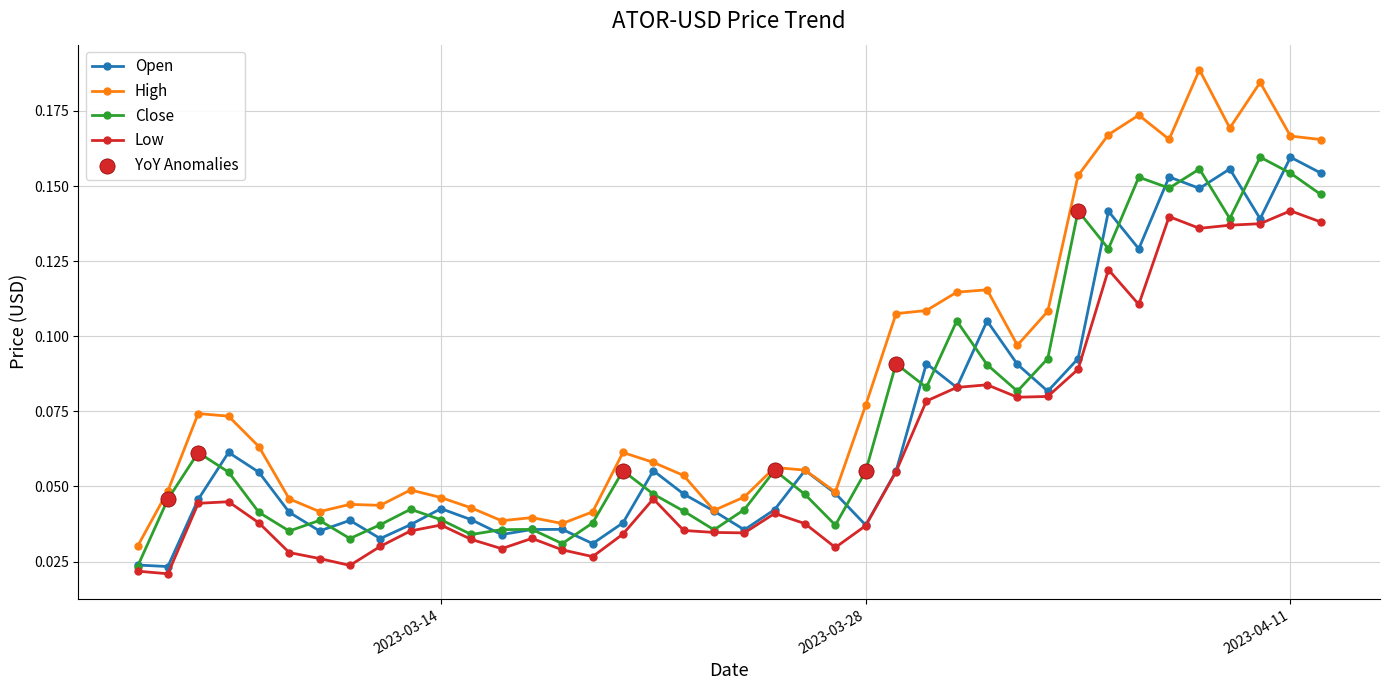

Which series has the largest total across all categories?

High